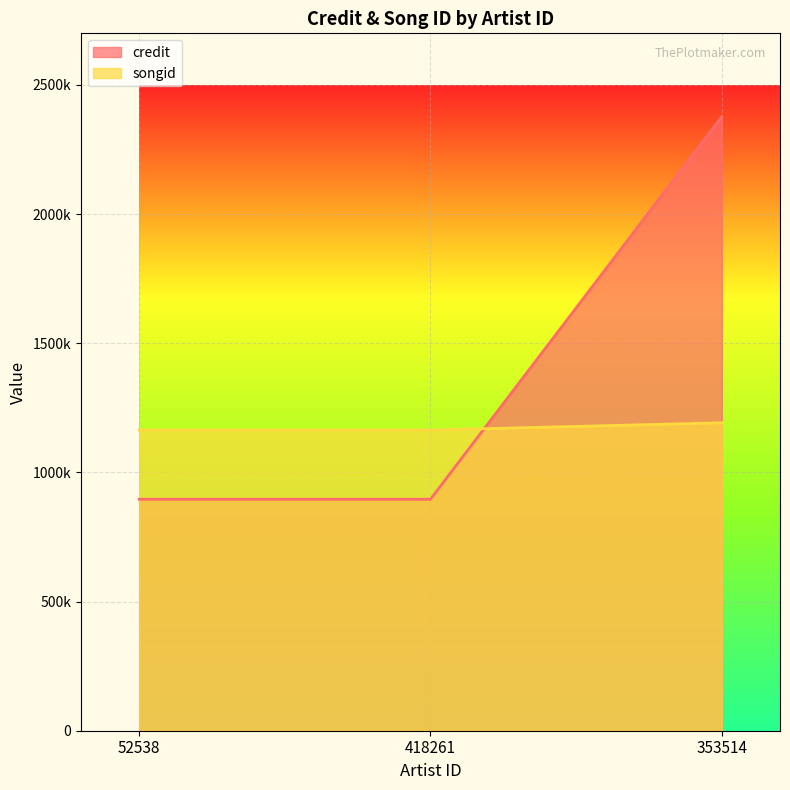

What position from the left is 52538?

1